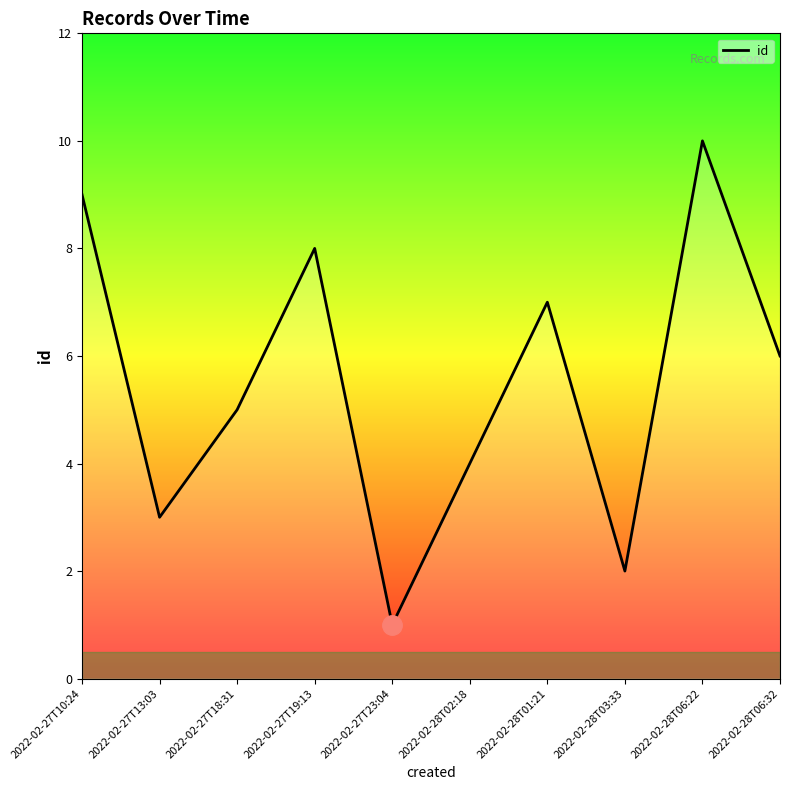

What position from the right is 2022-02-27T13:03?

9